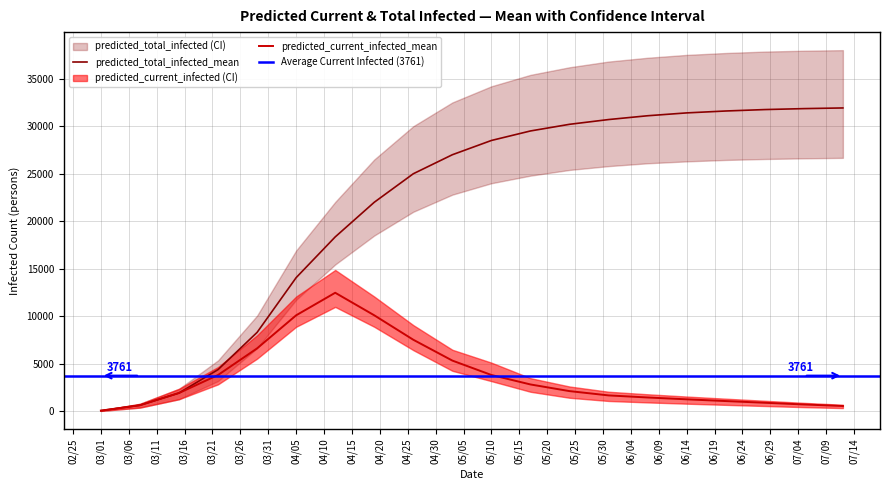

Reading right to left, what are all the values shown in this chart?

predicted_current_infected_mean: 2020-07-12=568	2020-07-05=730	2020-06-28=909	2020-06-21=1088	2020-06-14=1271	2020-06-07=1465	2020-05-31=1683	2020-05-24=2135	2020-05-17=2835	2020-05-10=3830	2020-05-03=5345	2020-04-26=7536	2020-04-19=10109	2020-04-12=12480	2020-04-05=10109	2020-03-29=6631	2020-03-22=3830	2020-03-15=1936	2020-03-08=649	2020-03-01=81
predicted_current_infected_lower: 2020-07-12=350	2020-07-05=450	2020-06-28=569	2020-06-21=689	2020-06-14=813	2020-06-07=946	2020-05-31=1098	2020-05-24=1435	2020-05-17=2065	2020-05-10=3184	2020-05-03=4270	2020-04-26=6444	2020-04-19=8900	2020-04-12=10992	2020-04-05=8900	2020-03-29=5548	2020-03-22=2847	2020-03-15=1280	2020-03-08=400	2020-03-01=50
predicted_current_infected_upper: 2020-07-12=700	2020-07-05=900	2020-06-28=1120	2020-06-21=1339	2020-06-14=1564	2020-06-07=1803	2020-05-31=2069	2020-05-24=2620	2020-05-17=3497	2020-05-10=5128	2020-05-03=6484	2020-04-26=9076	2020-04-19=12084	2020-04-12=14878	2020-04-05=12084	2020-03-29=8010	2020-03-22=4669	2020-03-15=2378	2020-03-08=800	2020-03-01=100
predicted_total_infected_mean: 2020-07-12=31920	2020-07-05=31850	2020-06-28=31750	2020-06-21=31600	2020-06-14=31400	2020-06-07=31100	2020-05-31=30700	2020-05-24=30200	2020-05-17=29500	2020-05-10=28500	2020-05-03=27000	2020-04-26=25000	2020-04-19=22000	2020-04-12=18355	2020-04-05=14072	2020-03-29=8313	2020-03-22=4397	2020-03-15=1936	2020-03-08=649	2020-03-01=81
predicted_total_infected_lower: 2020-07-12=26670	2020-07-05=26620	2020-06-28=26550	2020-06-21=26450	2020-06-14=26300	2020-06-07=26100	2020-05-31=25800	2020-05-24=25400	2020-05-17=24800	2020-05-10=24000	2020-05-03=22800	2020-04-26=21000	2020-04-19=18500	2020-04-12=15455	2020-04-05=11741	2020-03-29=6646	2020-03-22=3197	2020-03-15=1280	2020-03-08=400	2020-03-01=50
predicted_total_infected_upper: 2020-07-12=38000	2020-07-05=37940	2020-06-28=37850	2020-06-21=37700	2020-06-14=37500	2020-06-07=37200	2020-05-31=36800	2020-05-24=36200	2020-05-17=35400	2020-05-10=34200	2020-05-03=32500	2020-04-26=30000	2020-04-19=26500	2020-04-12=22030	2020-04-05=16927	2020-03-29=10078	2020-03-22=5369	2020-03-15=2378	2020-03-08=800	2020-03-01=100